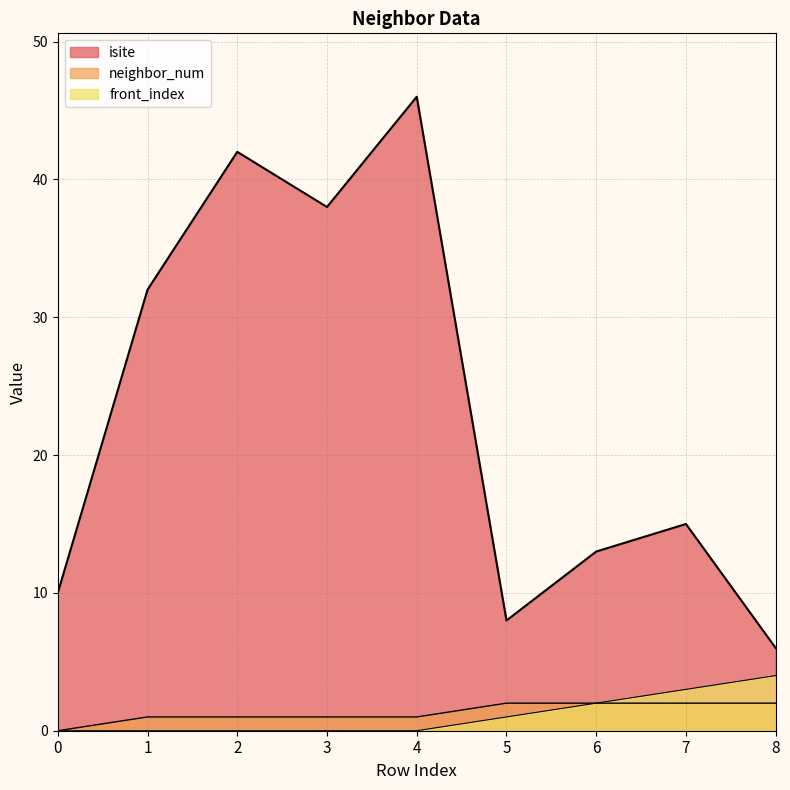

Which series has the largest total across all categories?

isite